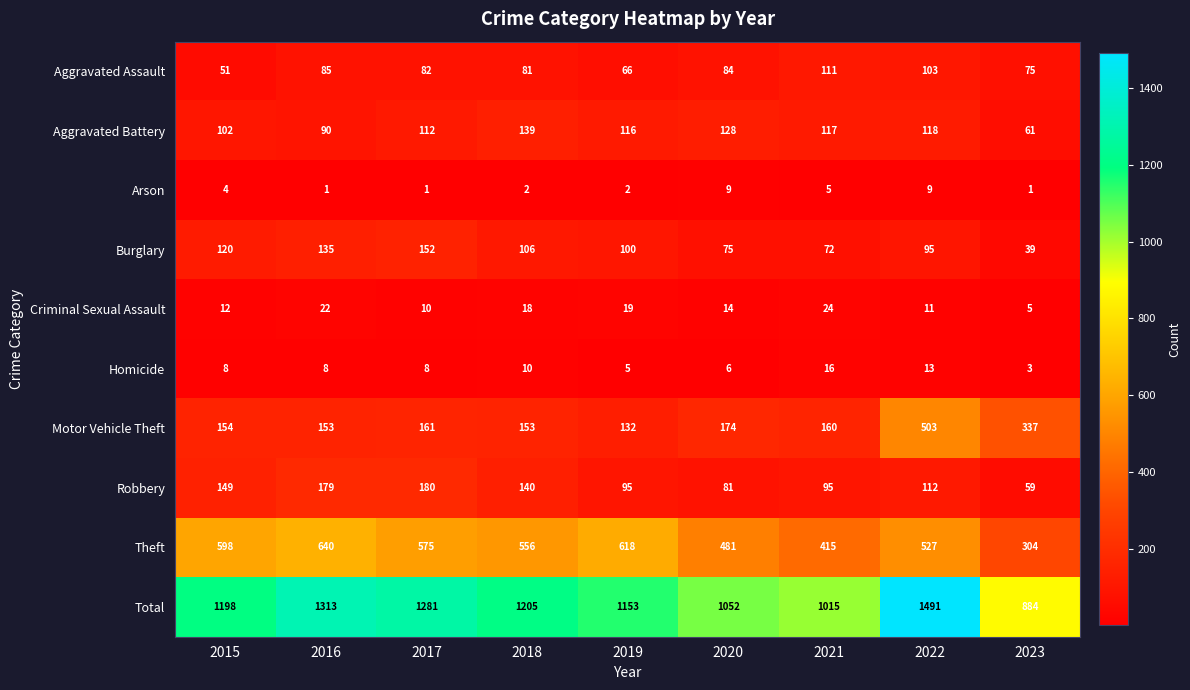

True or false: Aggravated Battery has a value of 139 at 2018.

True